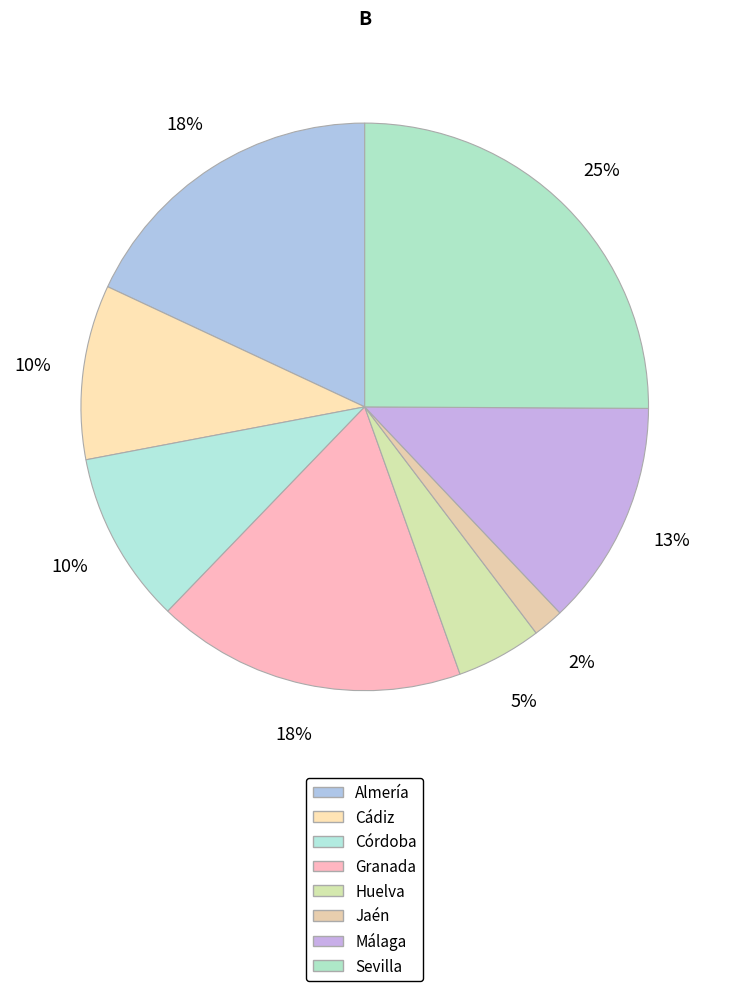

How many segments does this pie chart have?

8